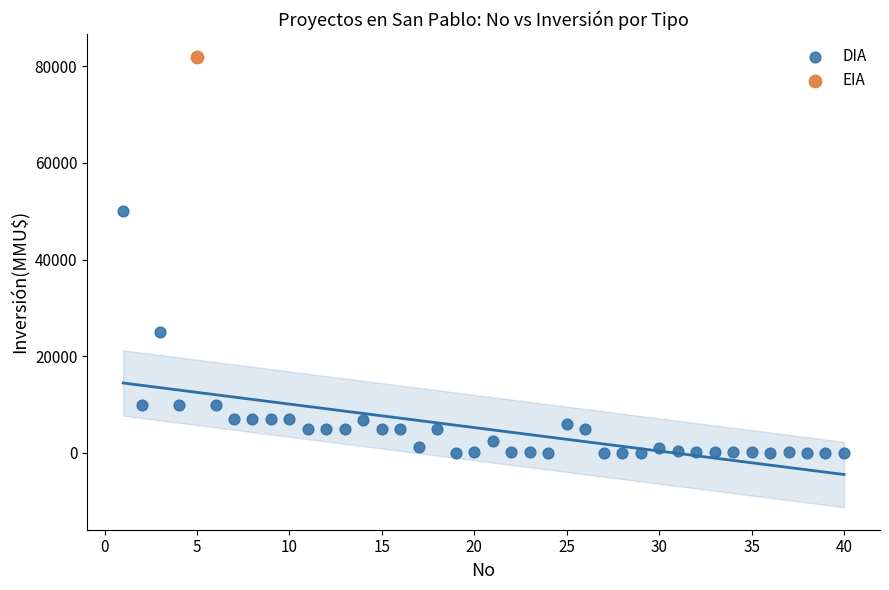

What are all the series names shown in the legend?

DIA, EIA